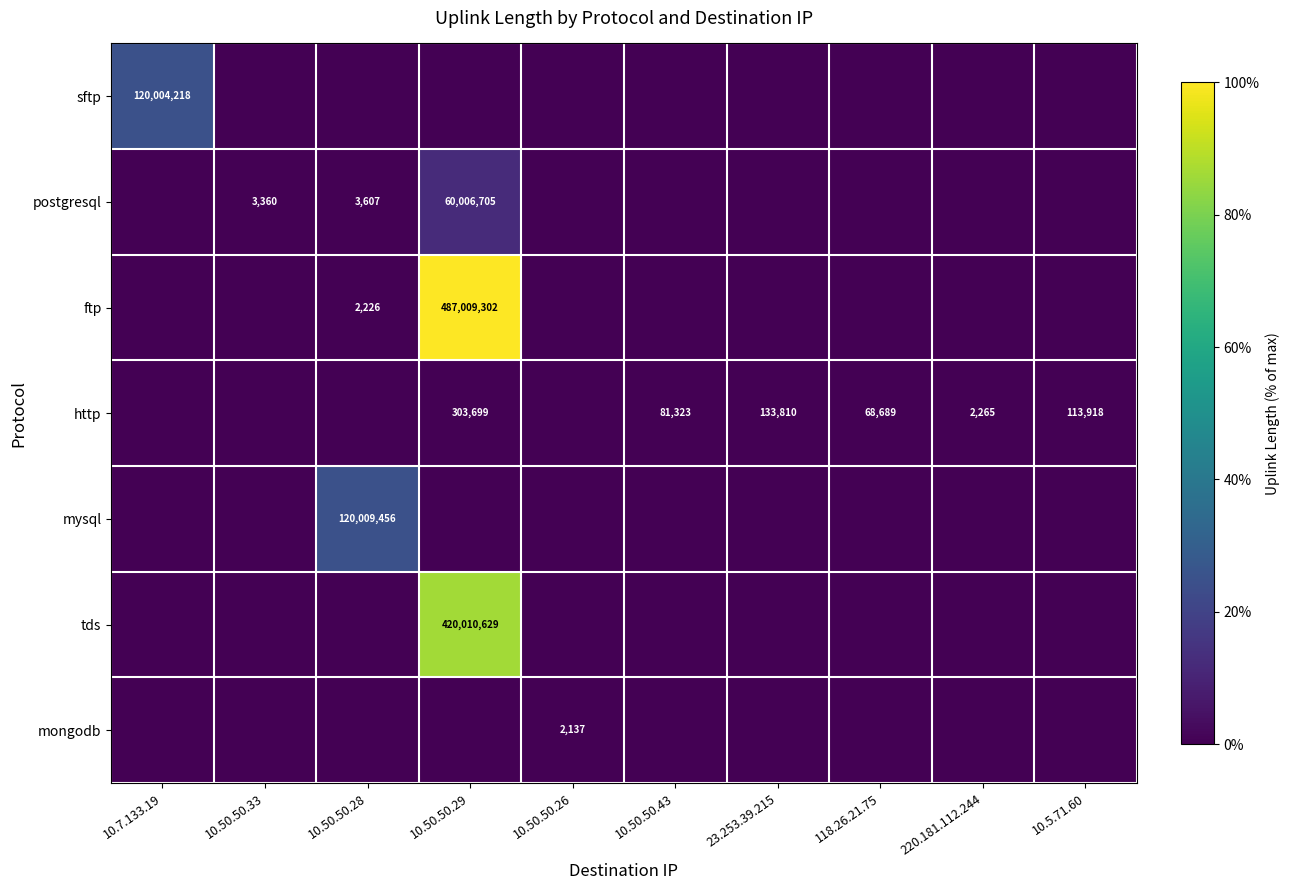

True or false: http has a value of 20501 at 118.26.21.75.

False